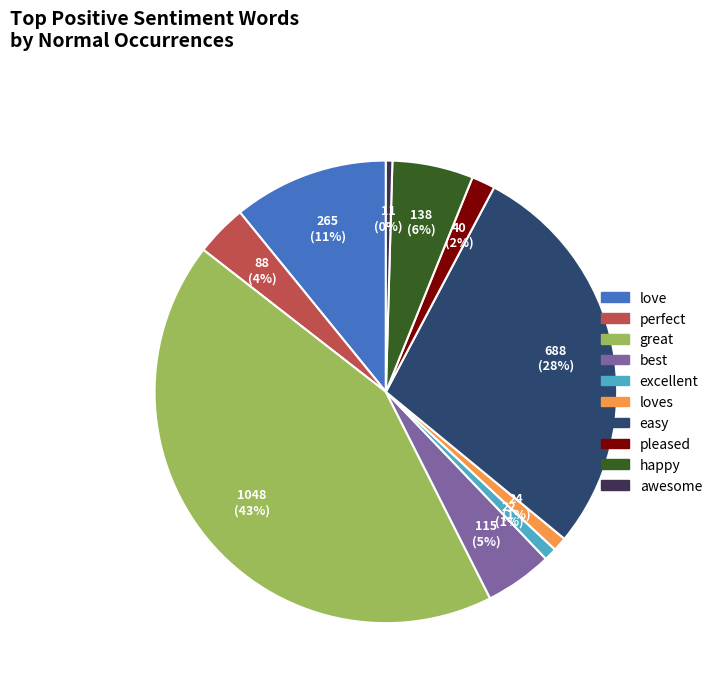

To the nearest percent, what is the average slice percentage?

10%